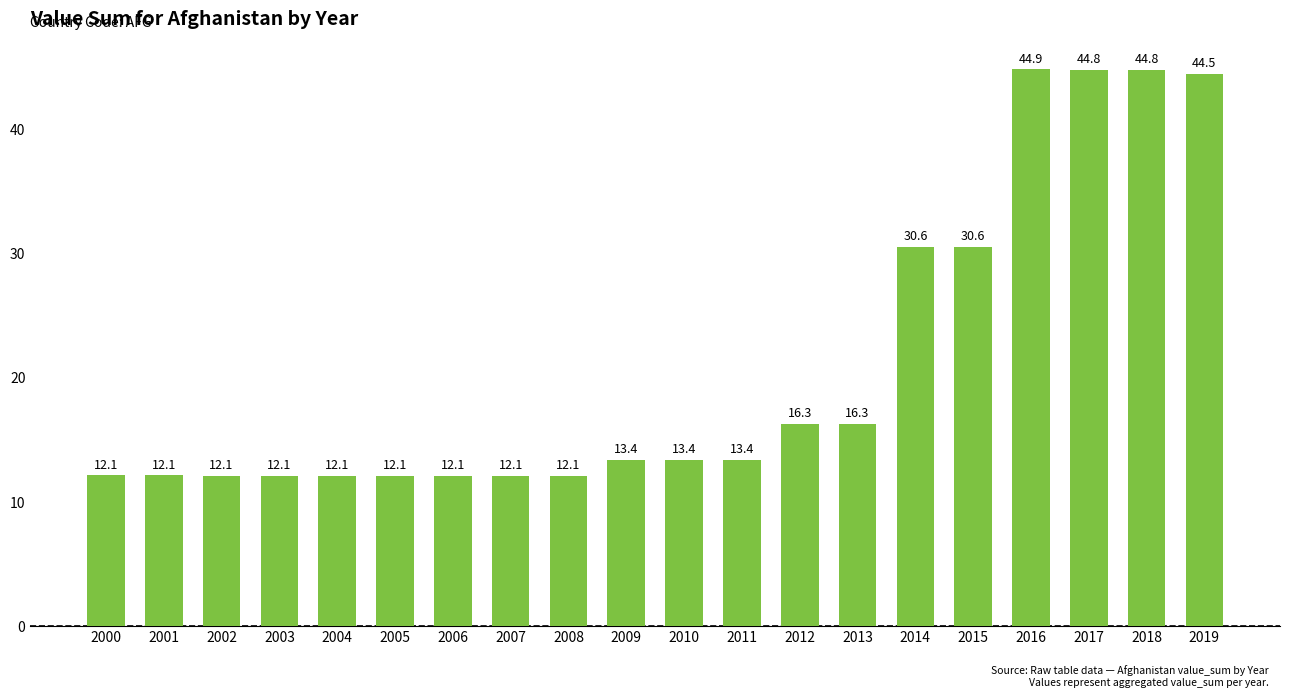

Count the number of values greater than 13.

11